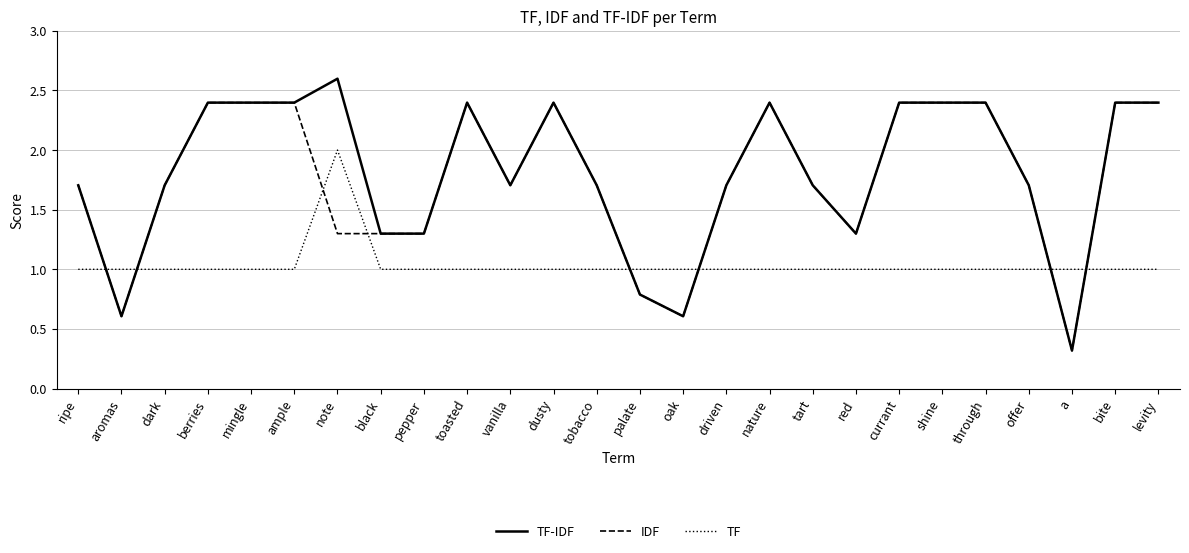

The IDF series shows 0.3 at black. True or false?

False